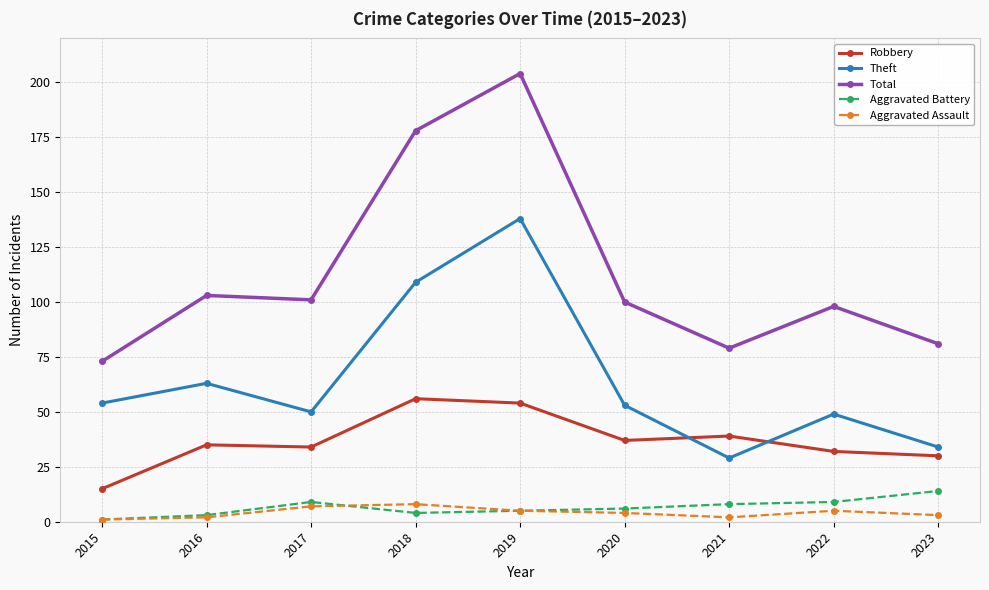

At how many categories does at least one series exceed 112?

2